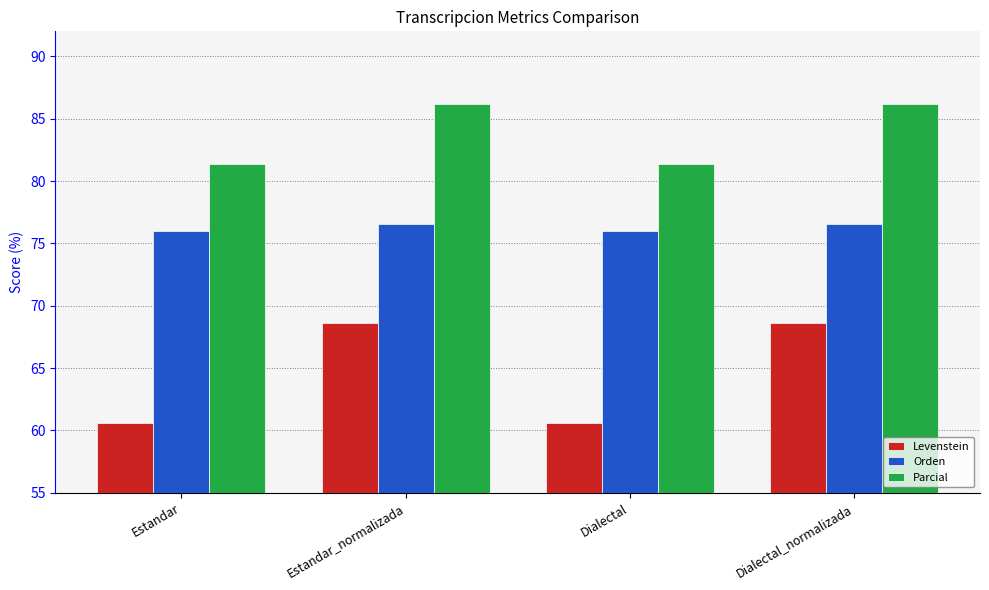

True or false: Levenstein has a value of 68.6 at Estandar_normalizada.

True